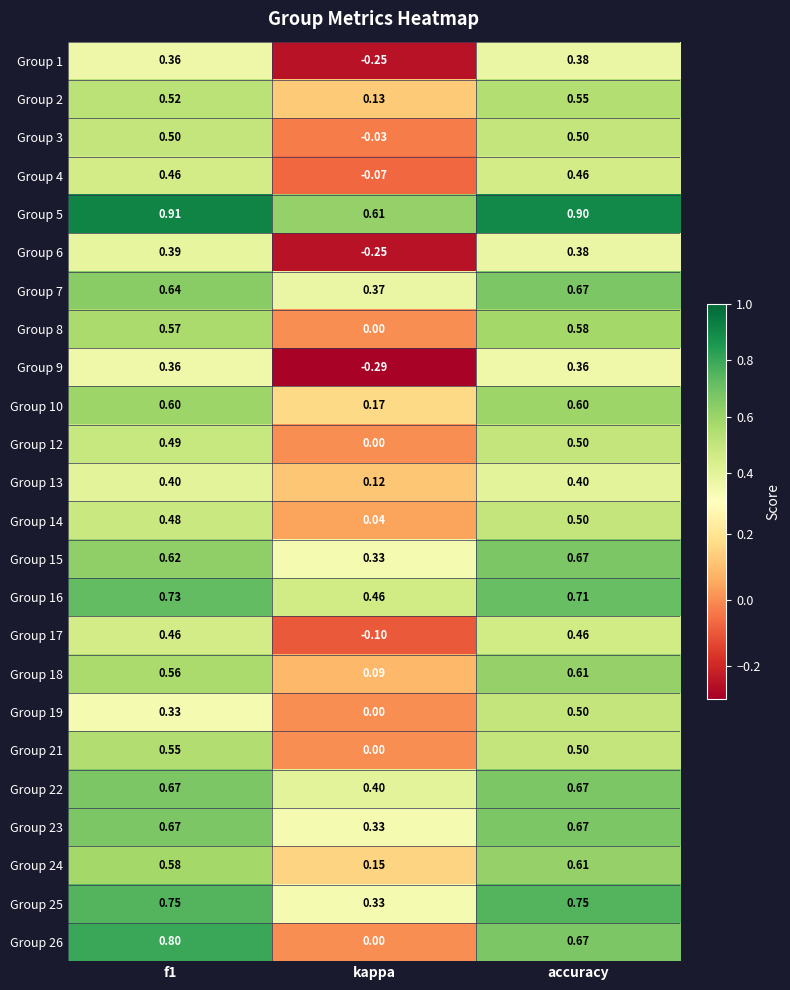

At which label does Group 5 reach its minimum?

kappa